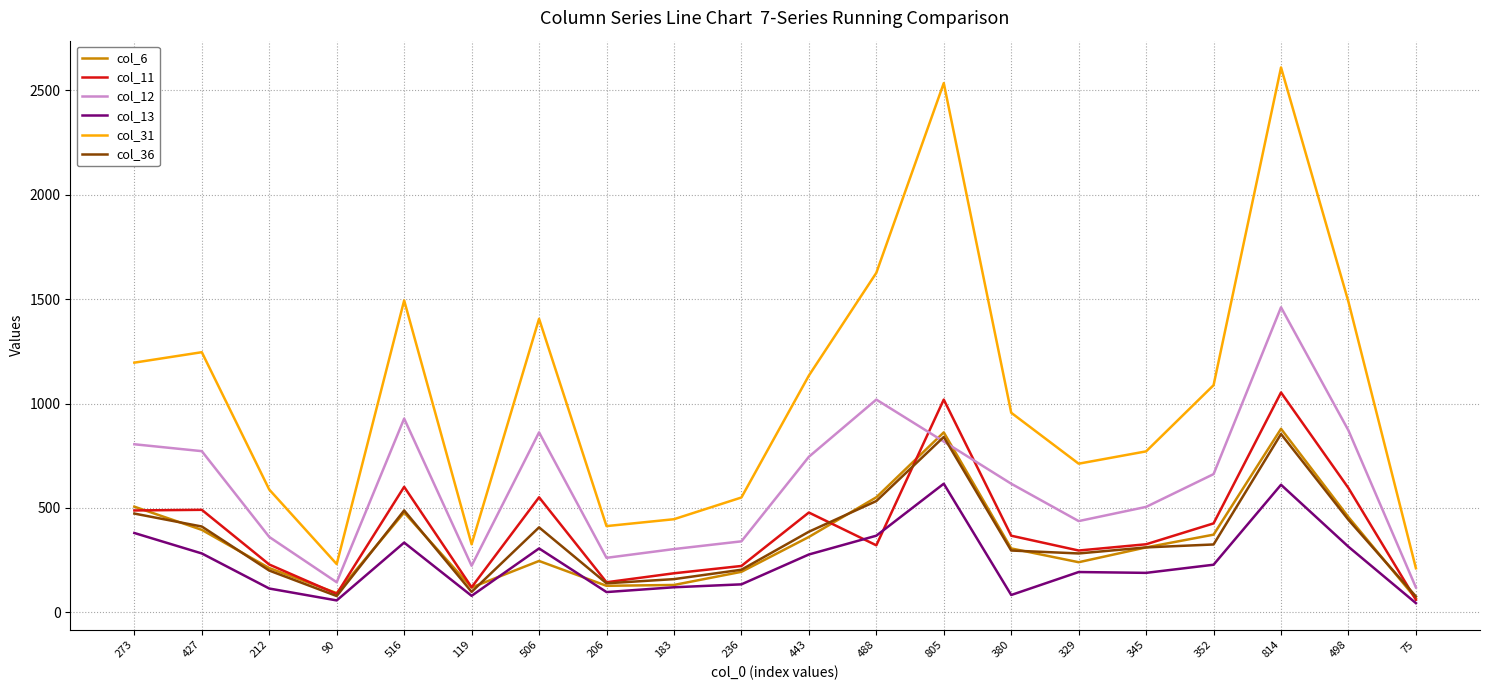

Which series has the largest total across all categories?

col_31